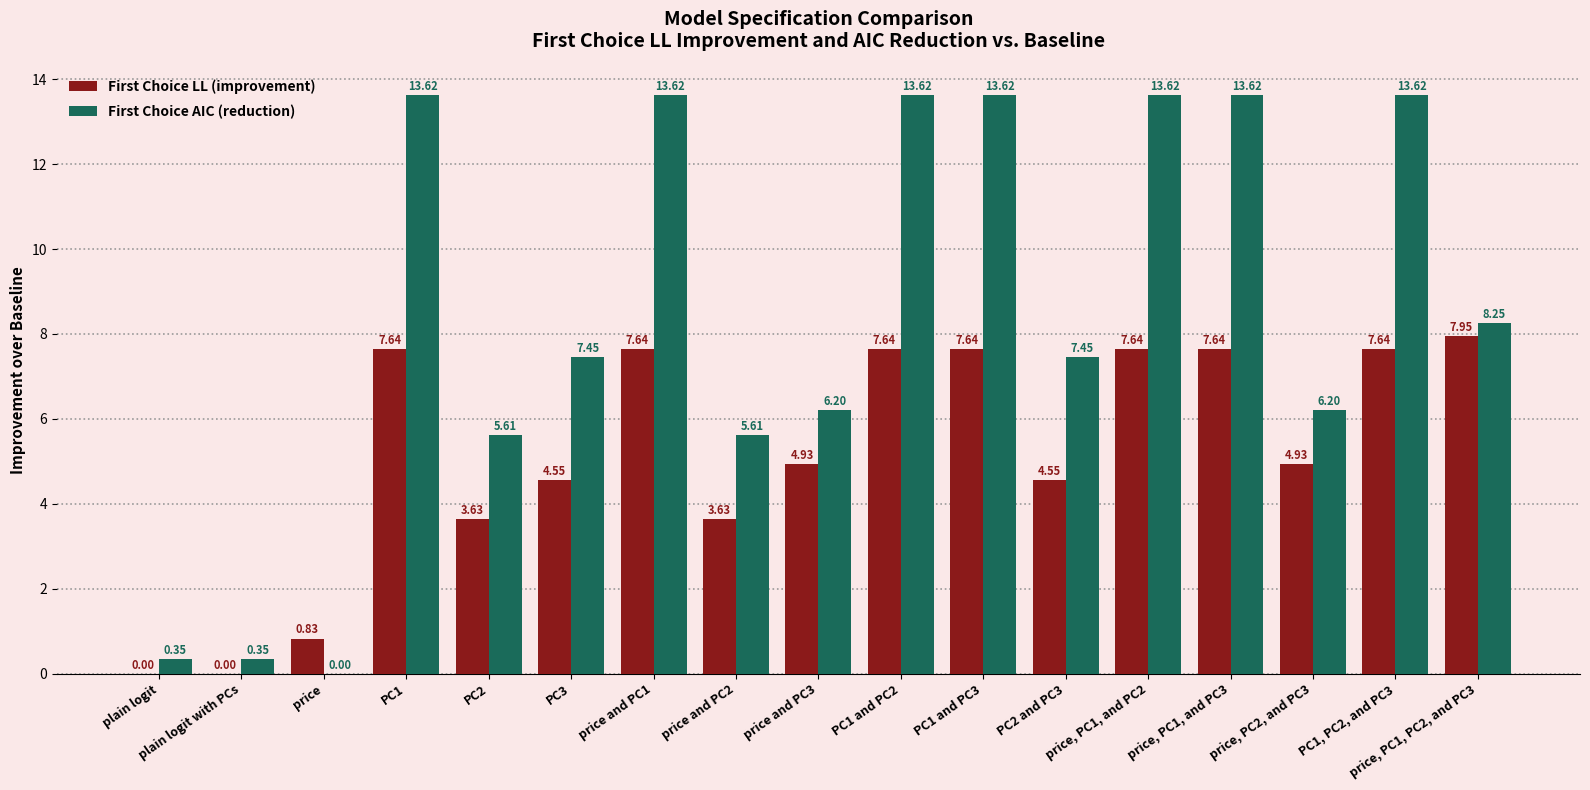

Which series has the largest total across all categories?

First Choice AIC (reduction)